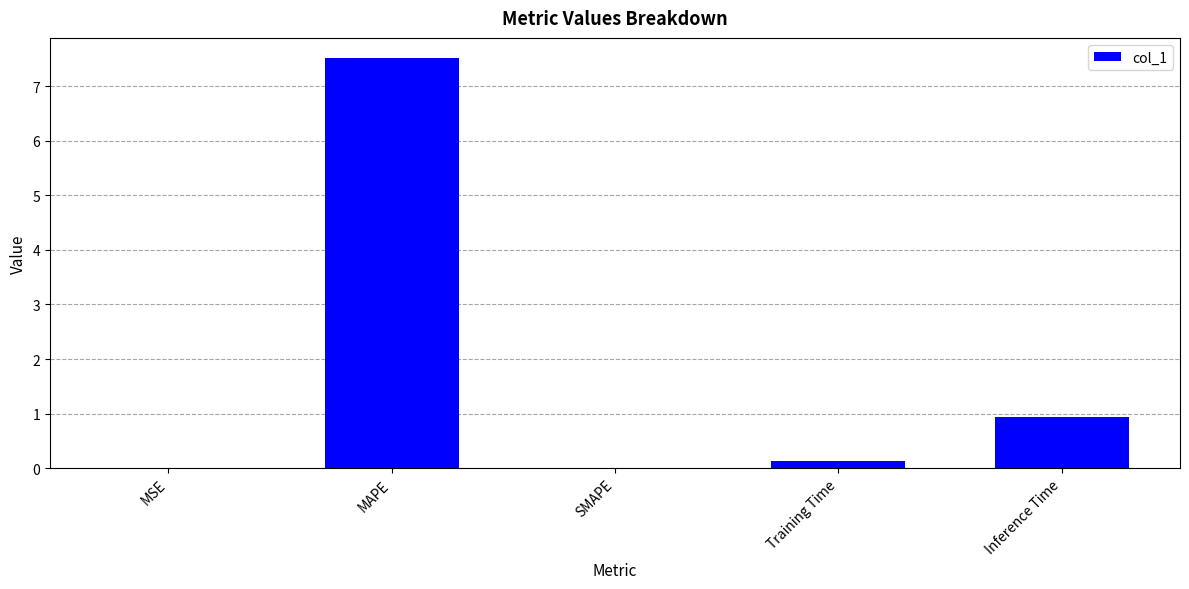

True or false: the data shows 0.0 at SMAPE.

True